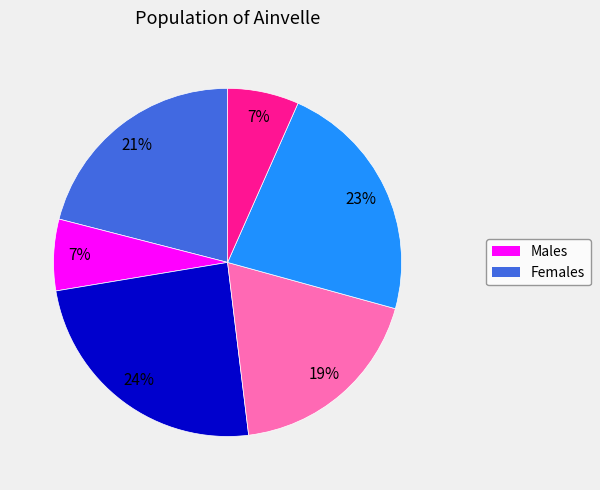

Is there a majority slice in this chart?

No